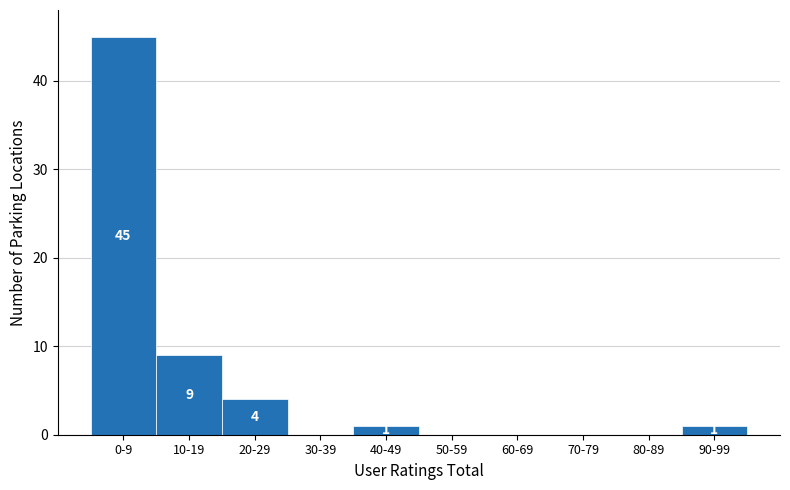

Reading left to right, list all the values displayed in this chart.

0-9=45	10-19=9	20-29=4	30-39=0	40-49=1	50-59=0	60-69=0	70-79=0	80-89=0	90-99=1